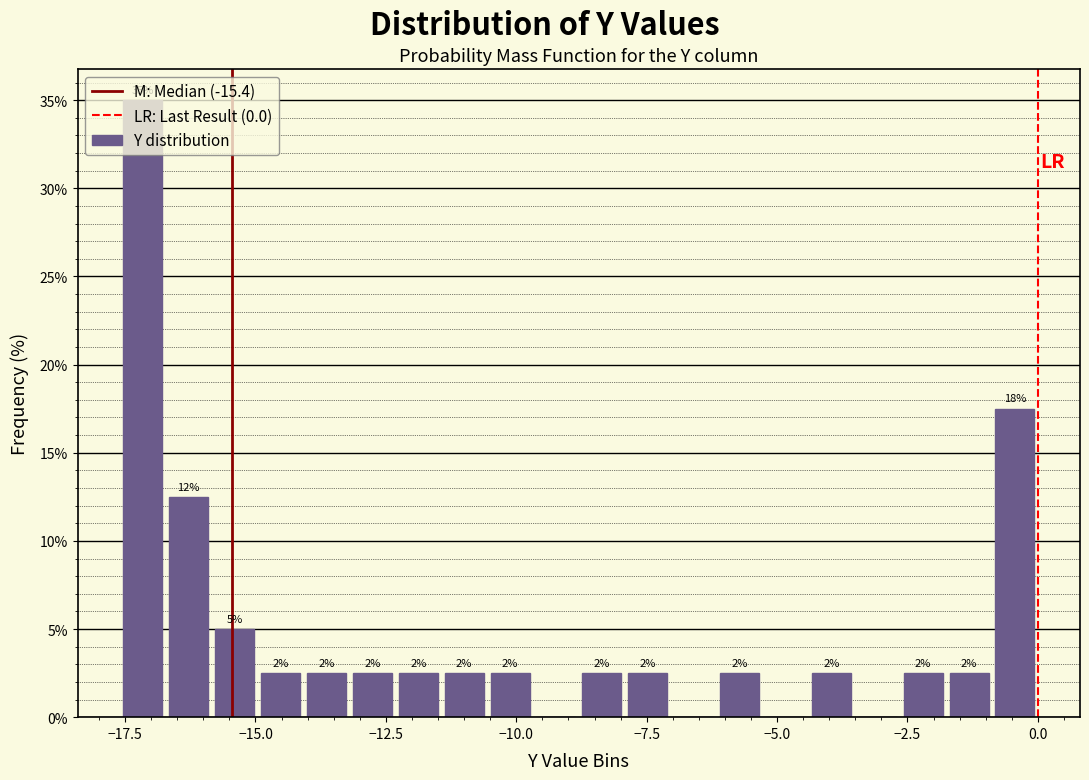

Read against the x-axis, roughly where is the centre of the tallest bar?

-17.0